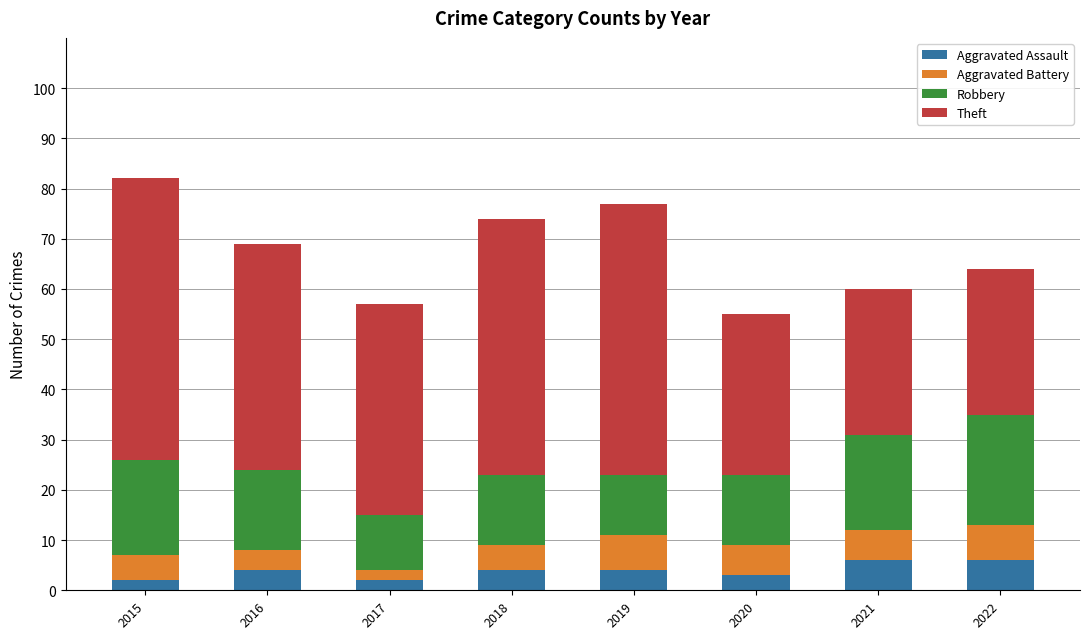

The Aggravated Assault series shows 4 at 2019. True or false?

True